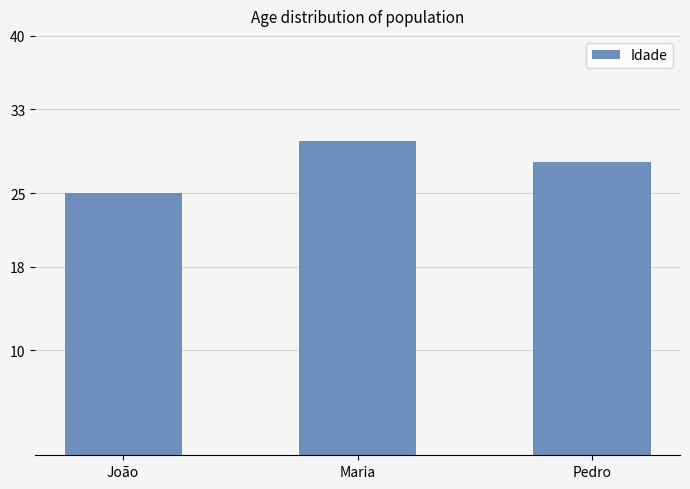

What is the ratio of the value at Pedro to the value at João?

1.1